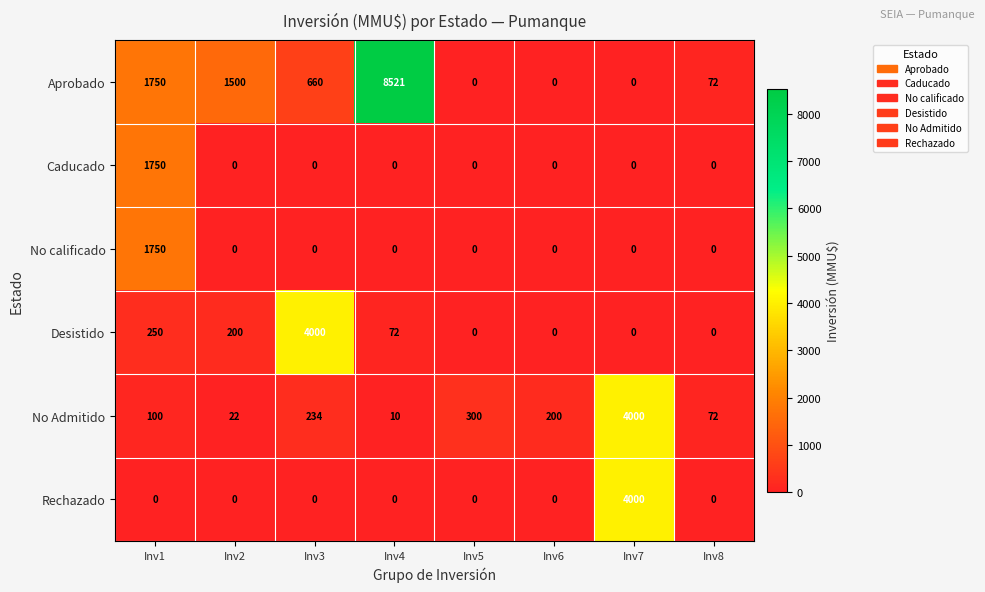

The Caducado series shows 0 at Inv4. True or false?

True